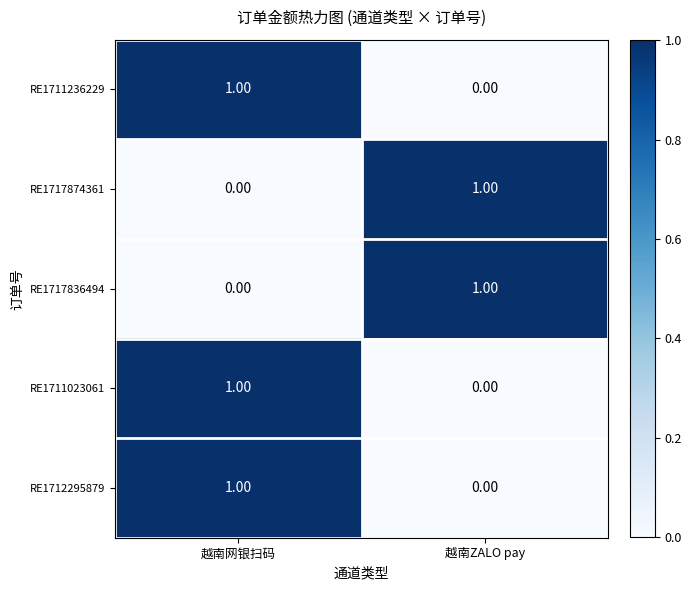

Rank the categories by RE1717874361 value from lowest to highest.

越南网银扫码, 越南ZALO pay